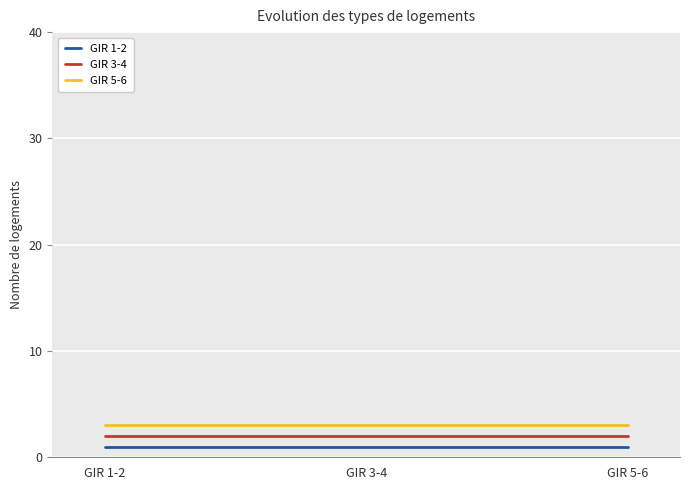

Does the chart have visible grid lines?

Yes